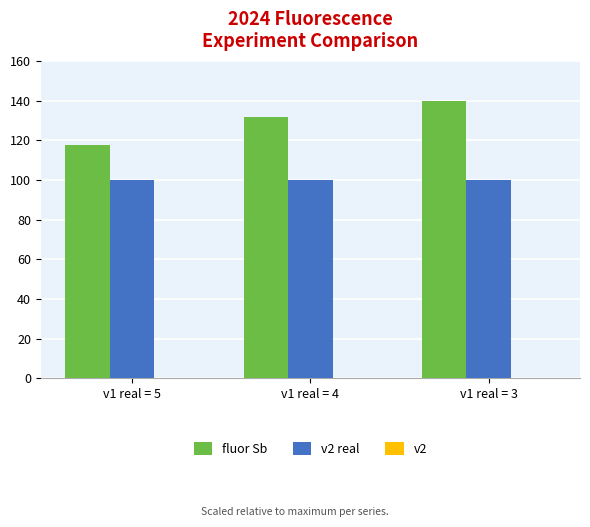

How many bars are there in each group?

2